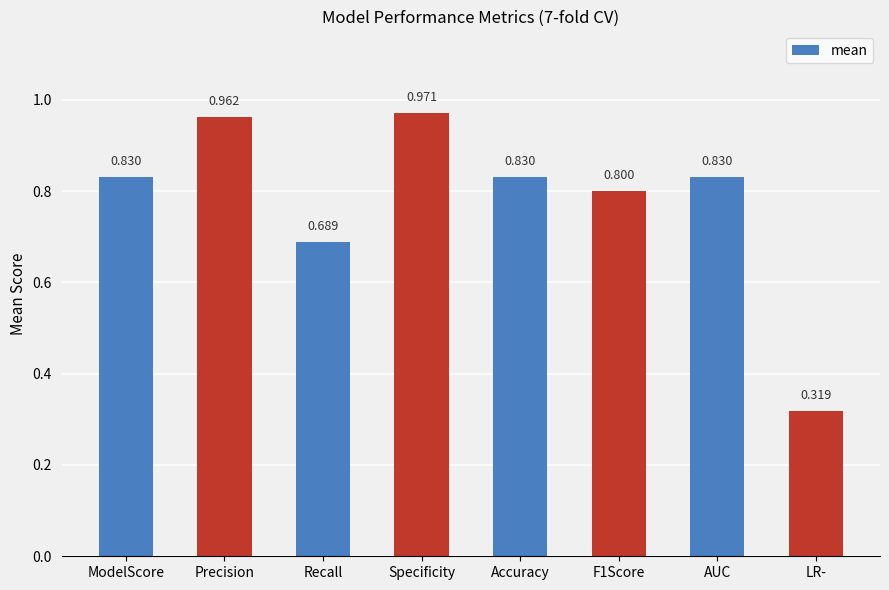

What is the change in value from Accuracy to LR-?

-0.5